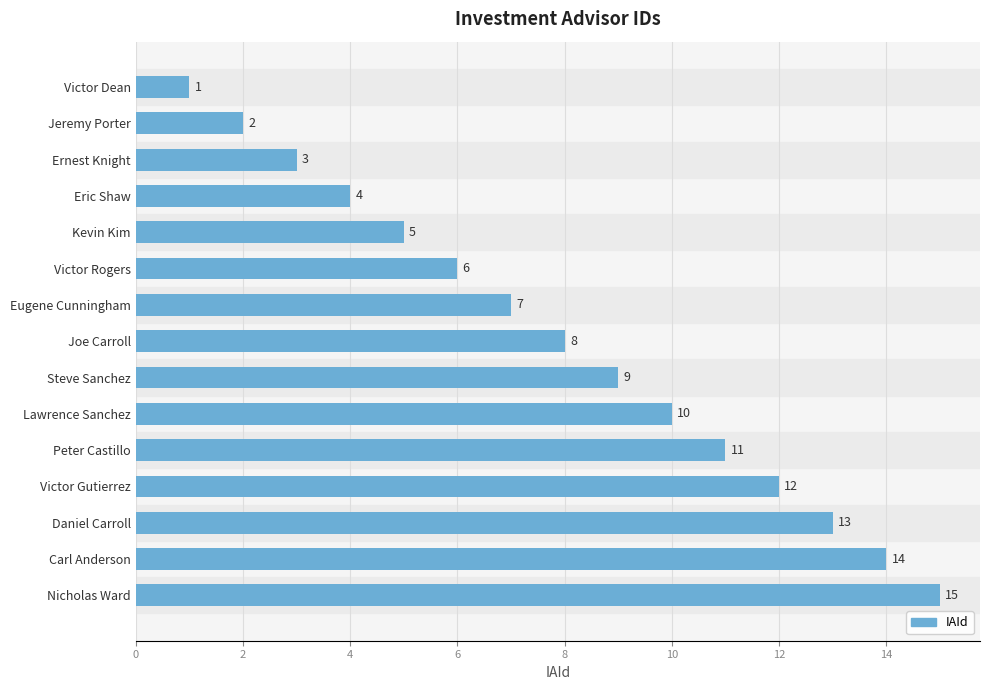

Rank the categories by value from highest to lowest.

Nicholas Ward, Carl Anderson, Daniel Carroll, Victor Gutierrez, Peter Castillo, Lawrence Sanchez, Steve Sanchez, Joe Carroll, Eugene Cunningham, Victor Rogers, Kevin Kim, Eric Shaw, Ernest Knight, Jeremy Porter, Victor Dean